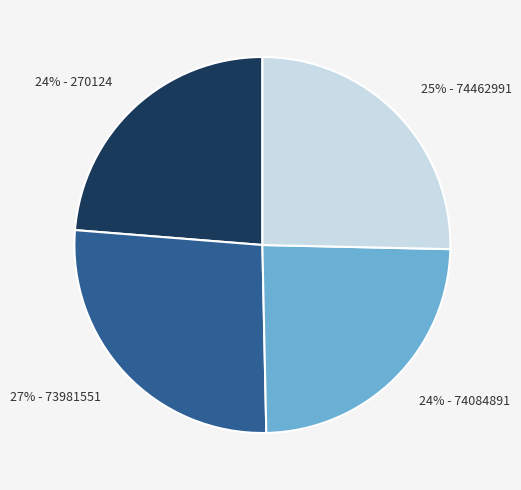

Is there any slice that represents more than half of the pie?

No